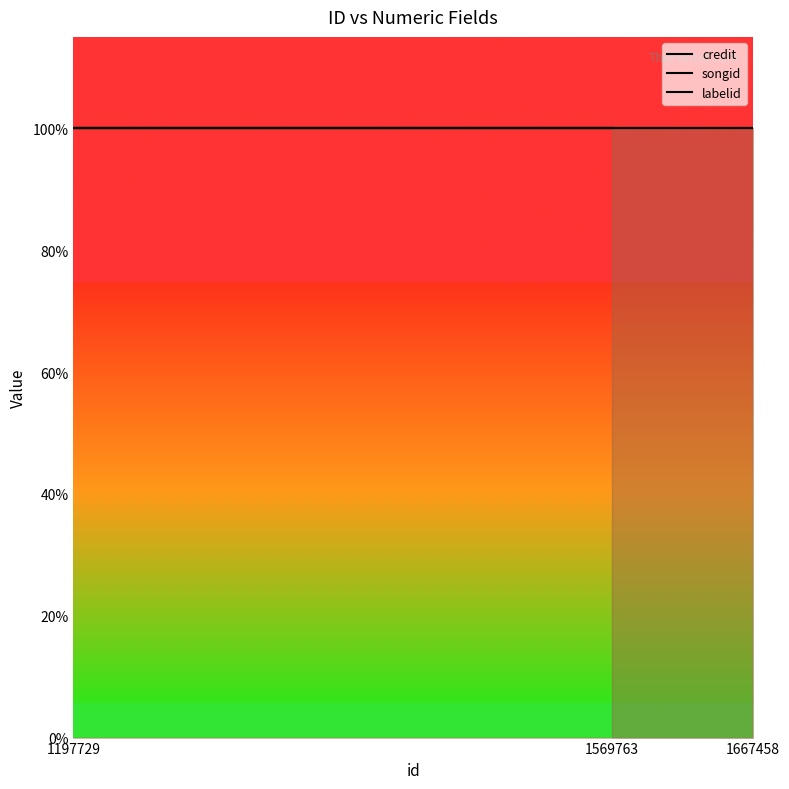

What is the sum of the songid values at 1197729 and 1569763?

3951208